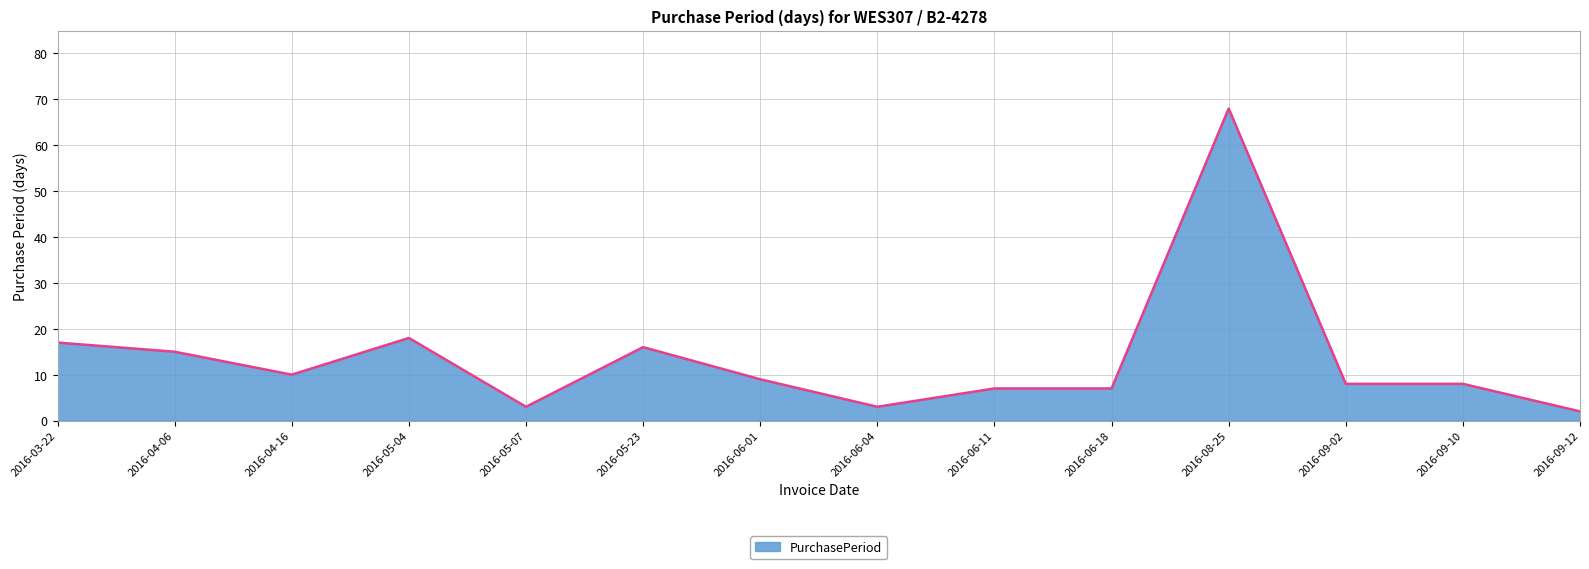

The value at 2016-05-04 is 7. True or false?

False